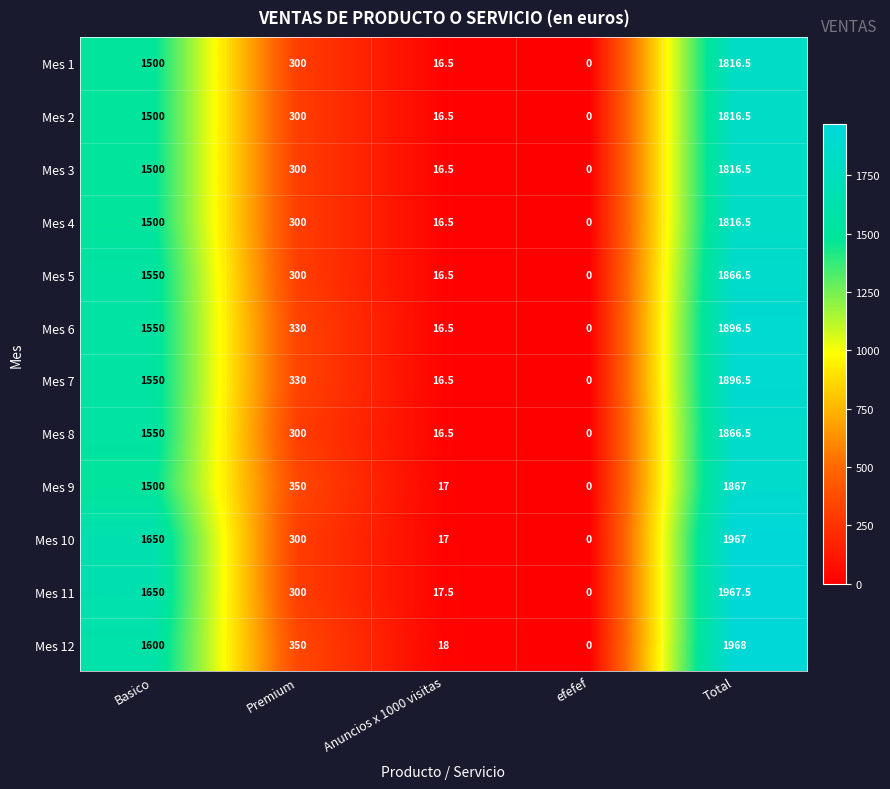

What is the difference between the highest and lowest values at Anuncios x 1000 visitas?

1.5